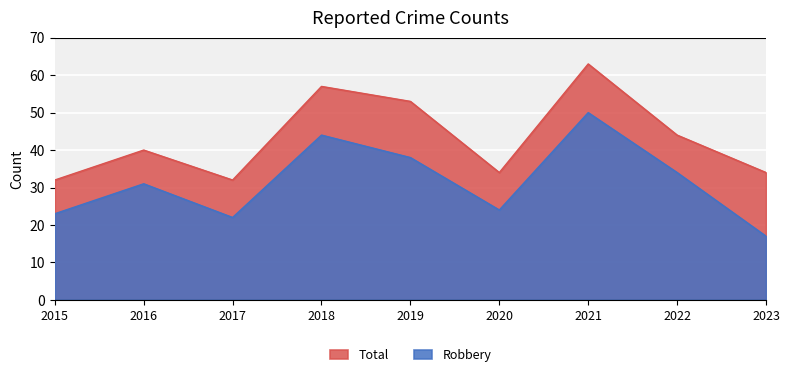

How many interior local valleys does the Total series have?

2